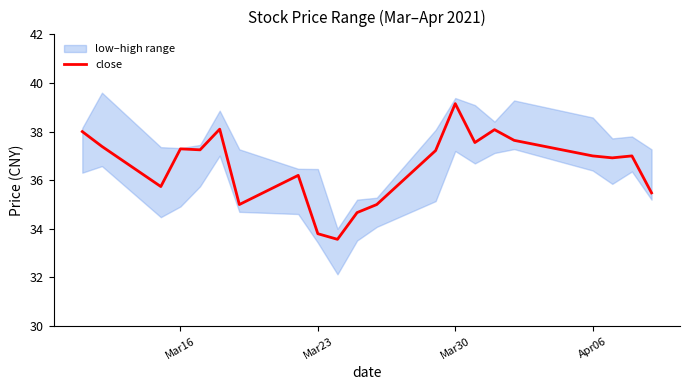

How many points are higher than both their immediate neighbors (excluding endpoints)?

6